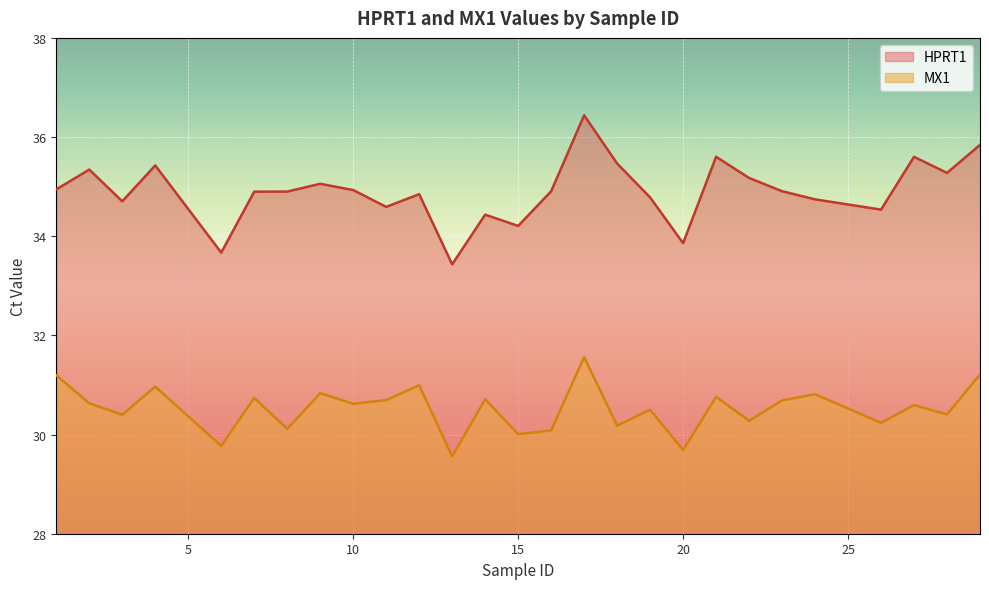

In MX1, how many points are higher than both neighbors (excluding endpoints)?

10